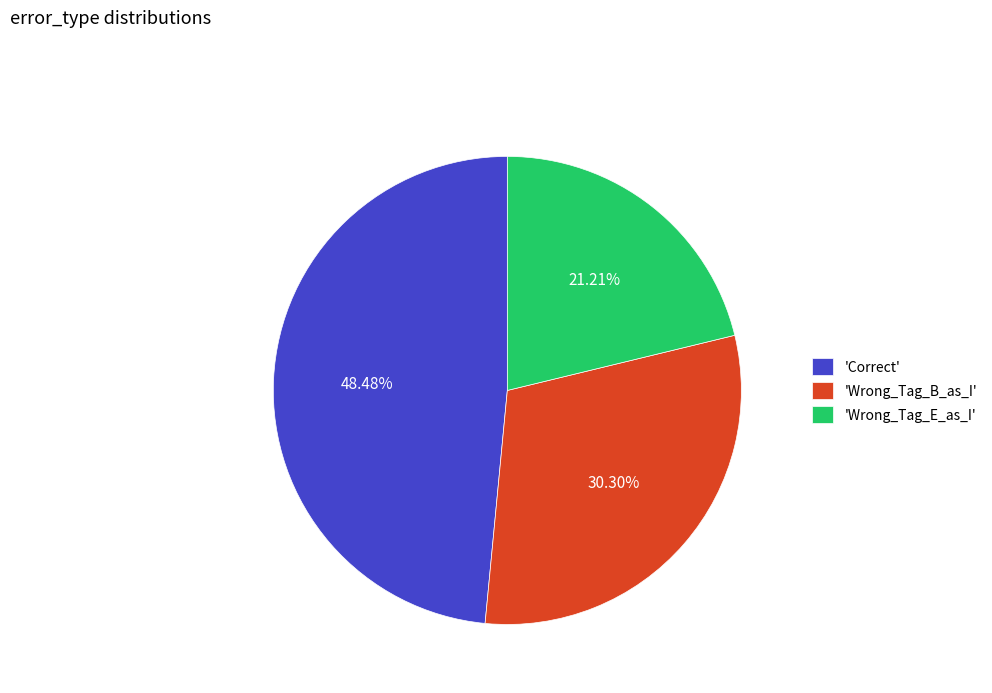

What is the ratio of the value at 'Correct' to the value at 'Wrong_Tag_E_as_I'?

2.3